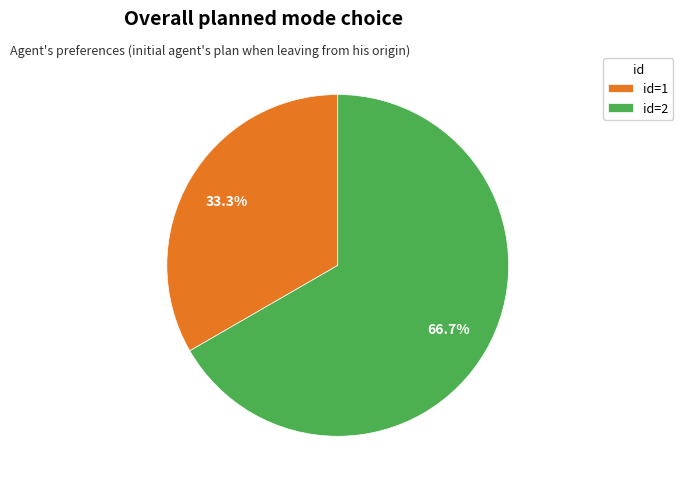

Does id=2 account for over 50% of the chart?

Yes